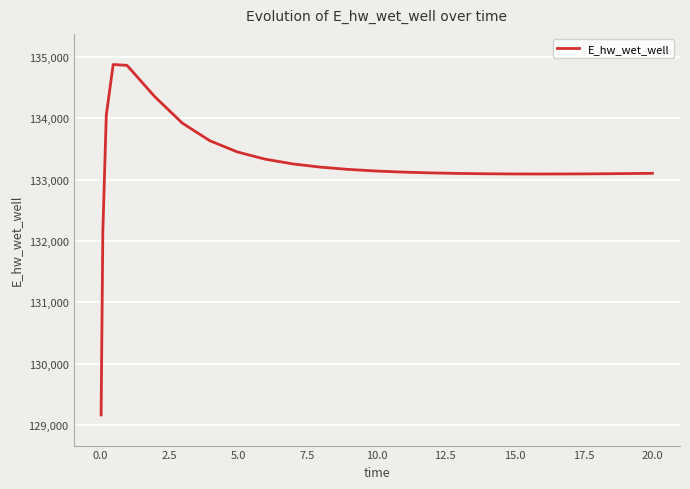

What is the smallest value displayed?

129163.9